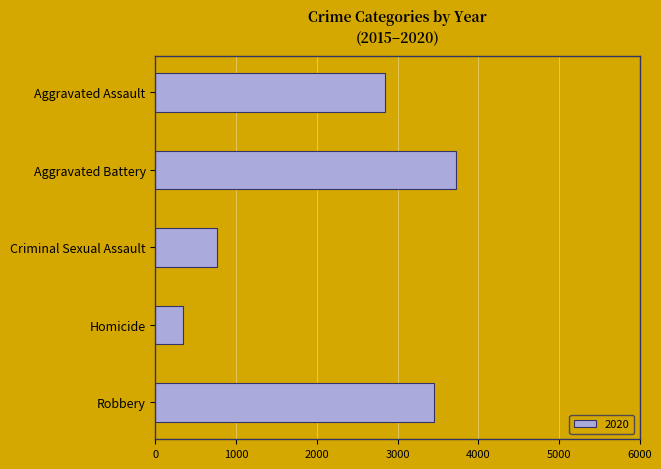

Read the value at Criminal Sexual Assault, to the nearest 100.

800